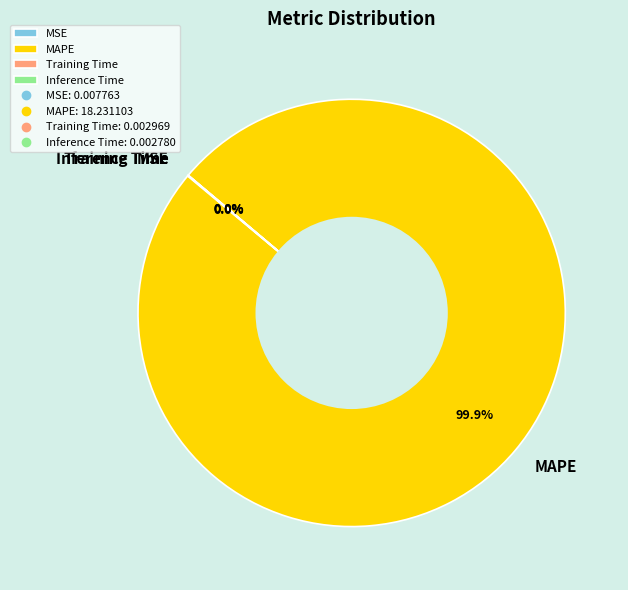

What is the largest slice in the pie chart?

MAPE